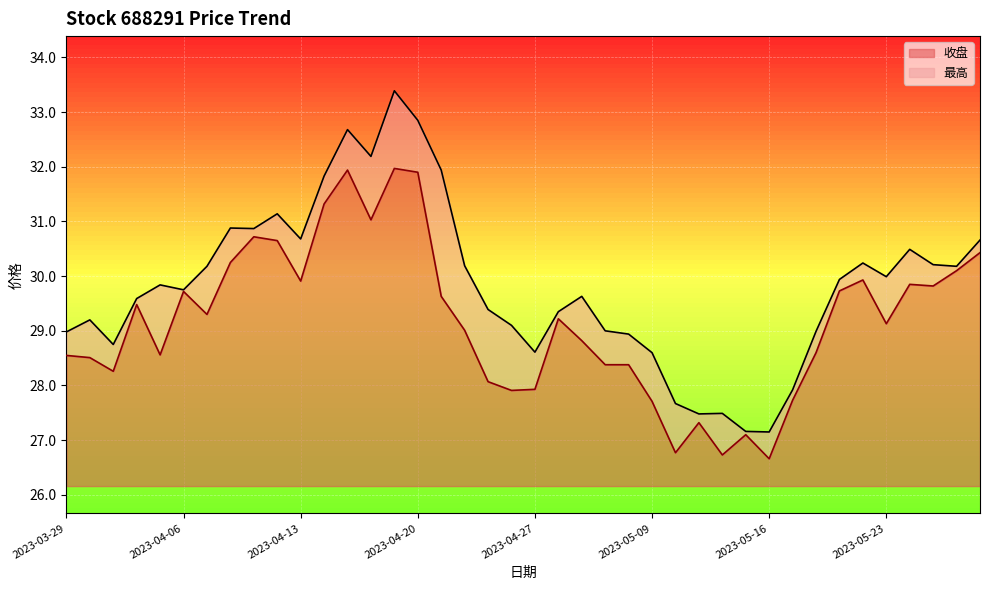

At how many categories does at least one series exceed 32?

4